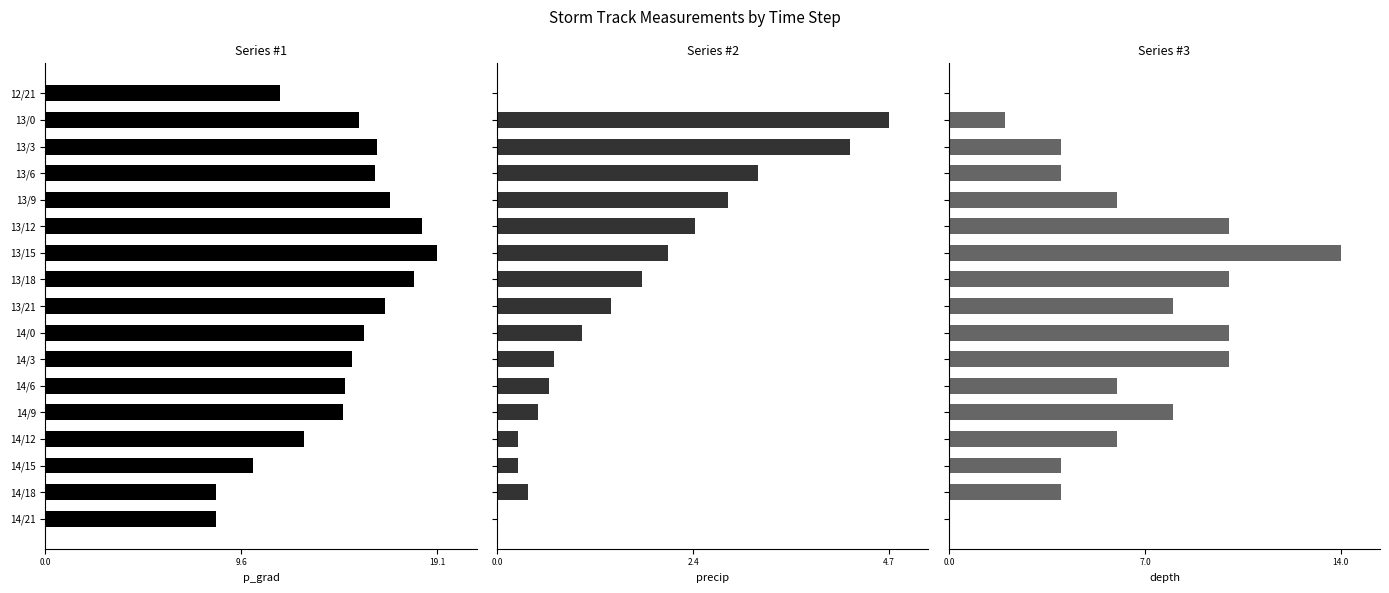

How many data points does each series have?

17